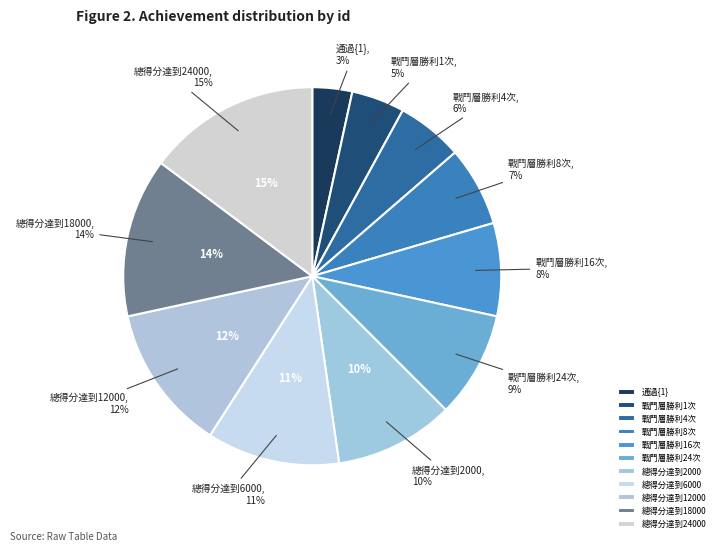

Does 戰鬥層勝利24次 represent more than half of the total?

No